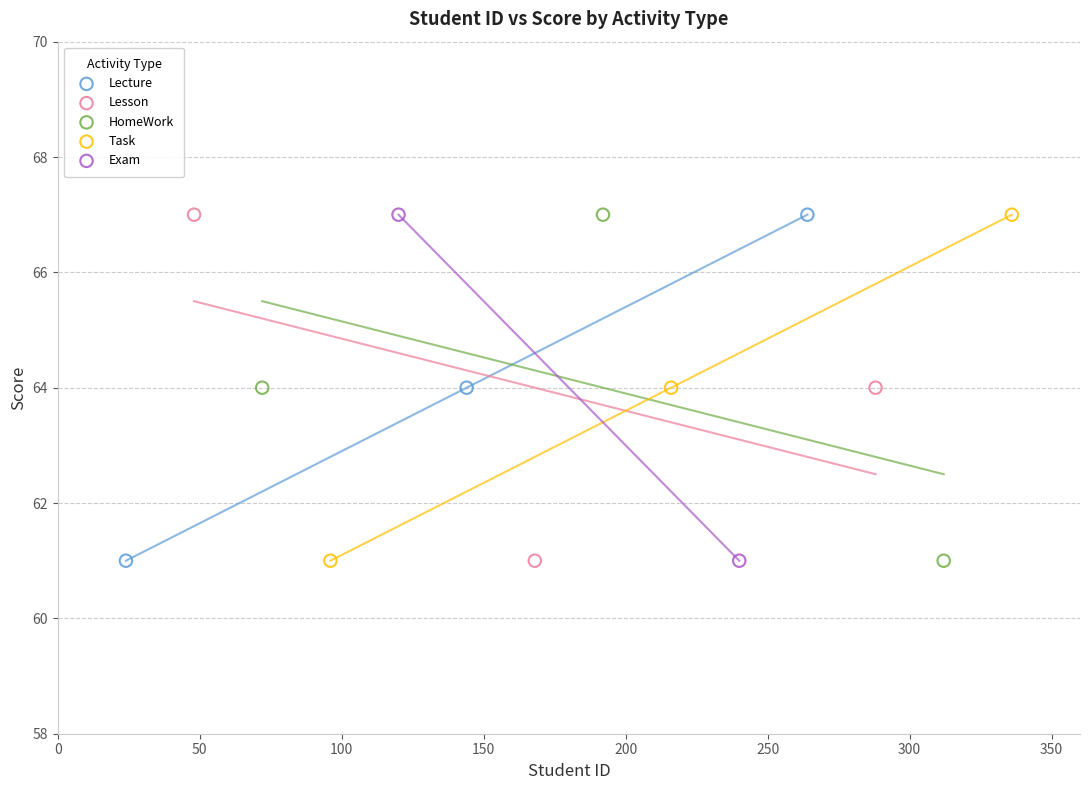

What are all the series names shown in the legend?

Lecture, Lesson, HomeWork, Task, Exam